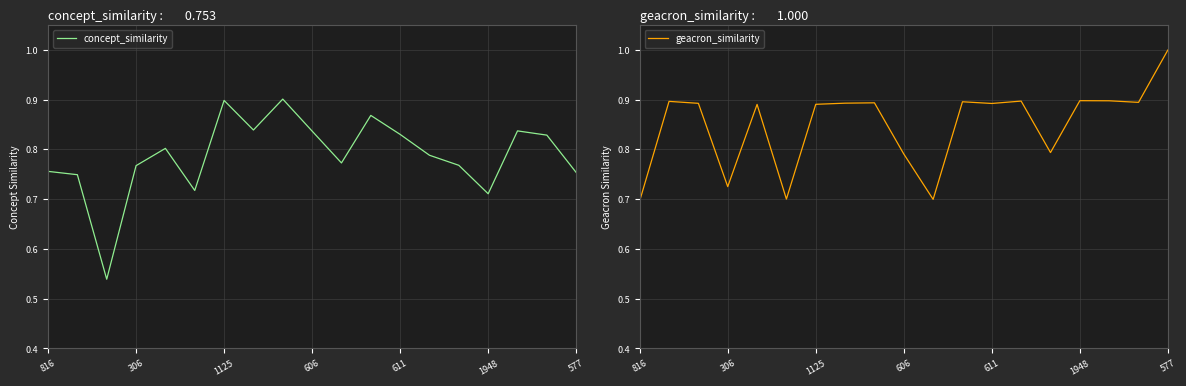

What is the label of the 8th point from the right?

11